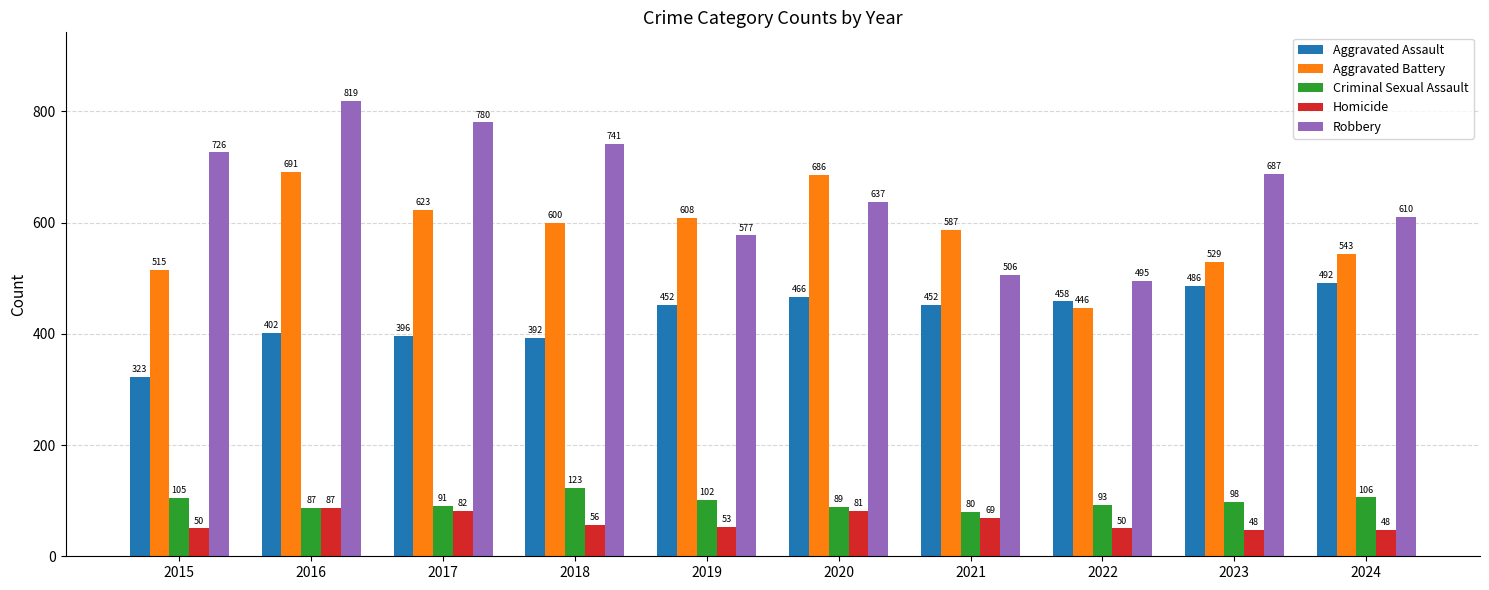

Reading right to left, what are all the values shown in this chart?

Aggravated Assault: 492	486	458	452	466	452	392	396	402	323
Aggravated Battery: 543	529	446	587	686	608	600	623	691	515
Criminal Sexual Assault: 106	98	93	80	89	102	123	91	87	105
Homicide: 48	48	50	69	81	53	56	82	87	50
Robbery: 610	687	495	506	637	577	741	780	819	726